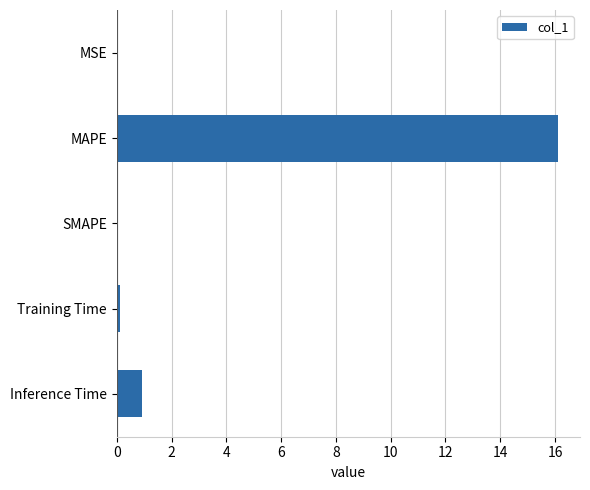

The value at SMAPE is 0.0. True or false?

True